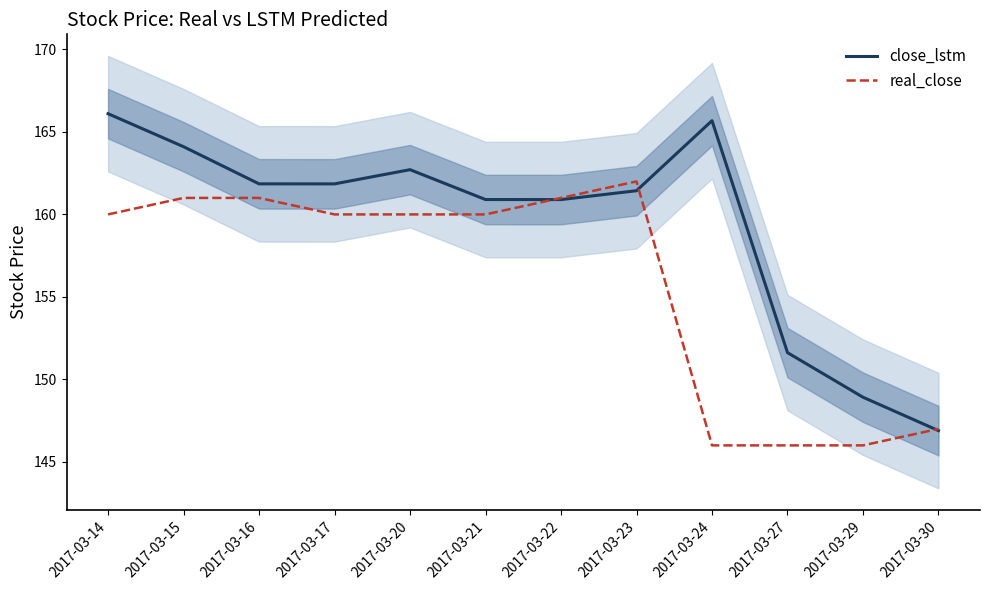

At how many categories does at least one series exceed 161?

7